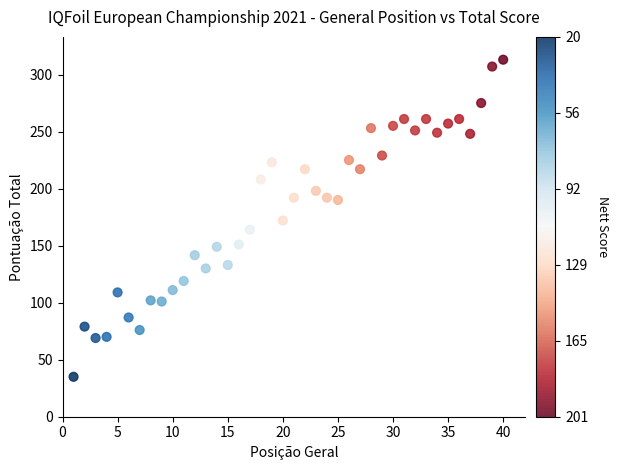

What is the range of Y values (max minus min)?

278.0